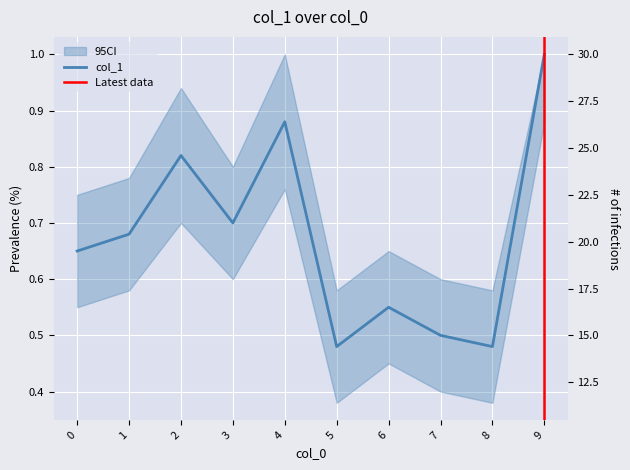

How many points are lower than both their immediate neighbors (excluding endpoints)?

3